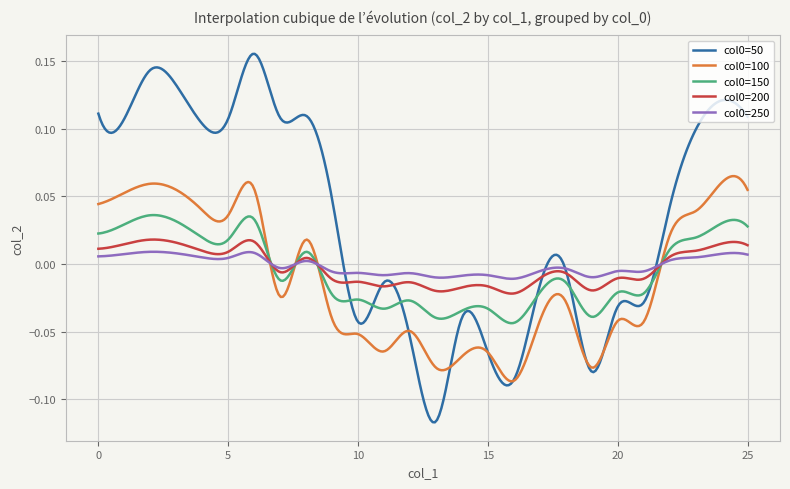

How many lines are shown in the chart?

5